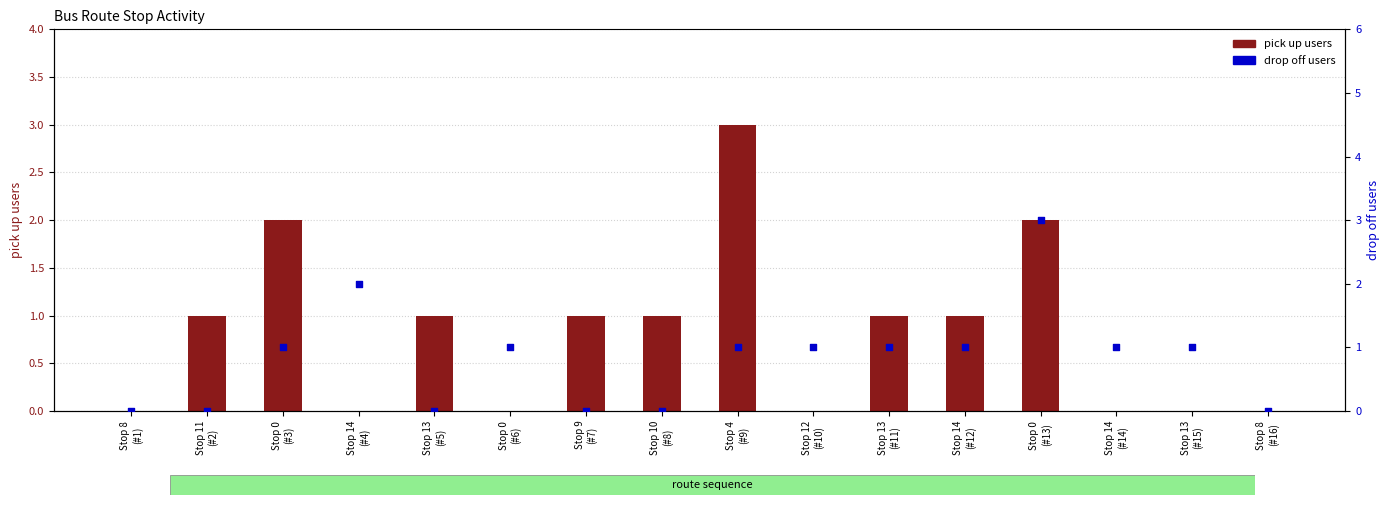

What is the total value across all series at Stop 0
(#6)?

1